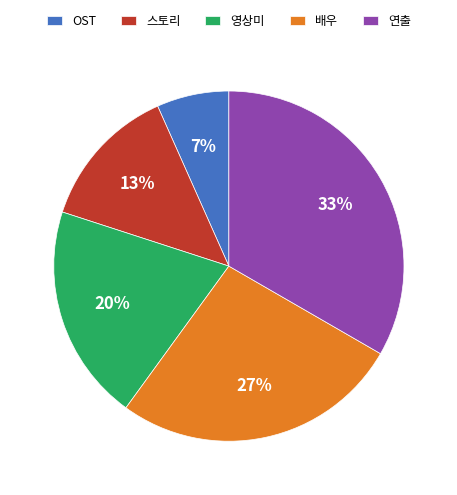

Is there any slice that represents more than half of the pie?

No